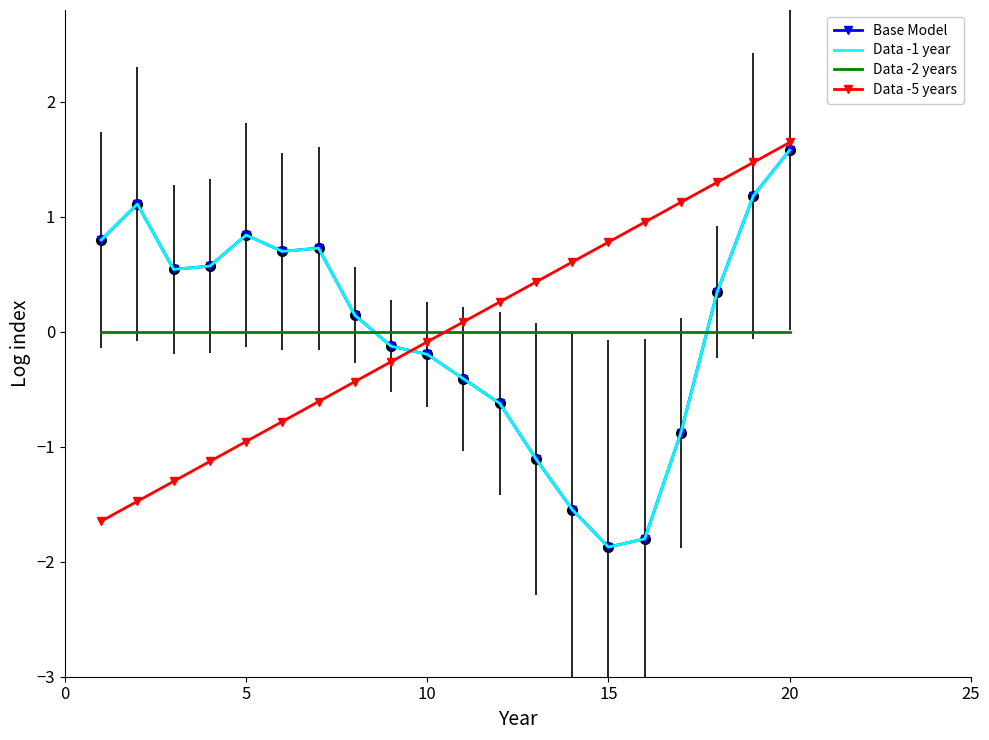

How many intersections are there between Data -5 years and Data -2 years?

1